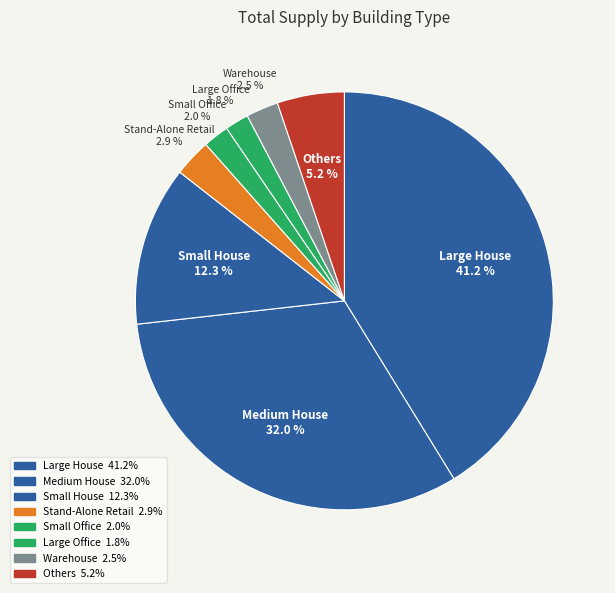

Is there any slice that represents more than half of the pie?

No